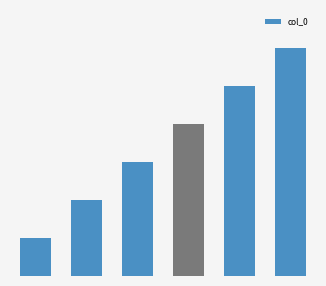

Are the bars horizontal?

No